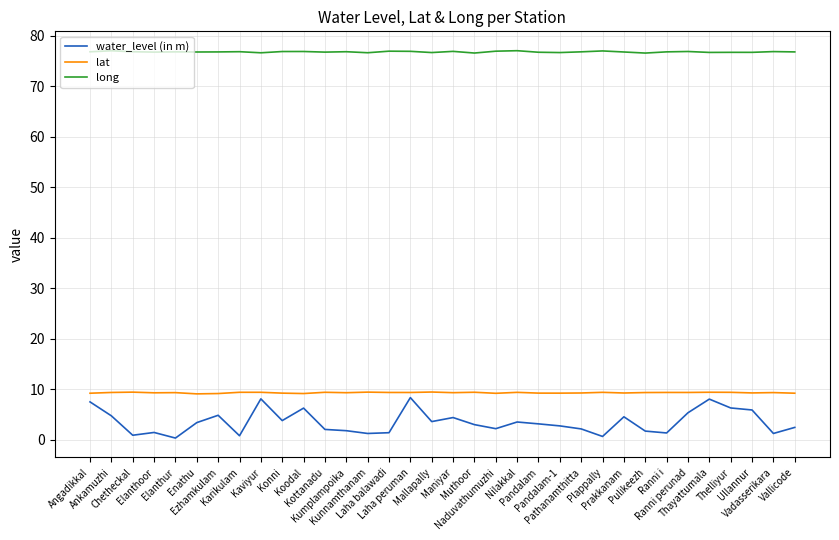

What position from the right is Pandalam-1?

12